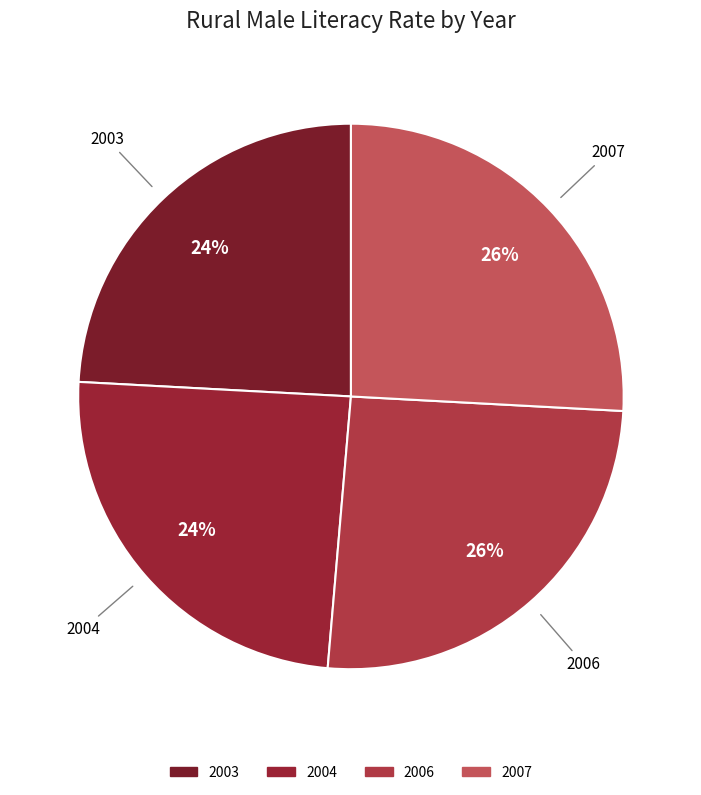

What percentage is the 2003 slice, to the nearest percent?

24%